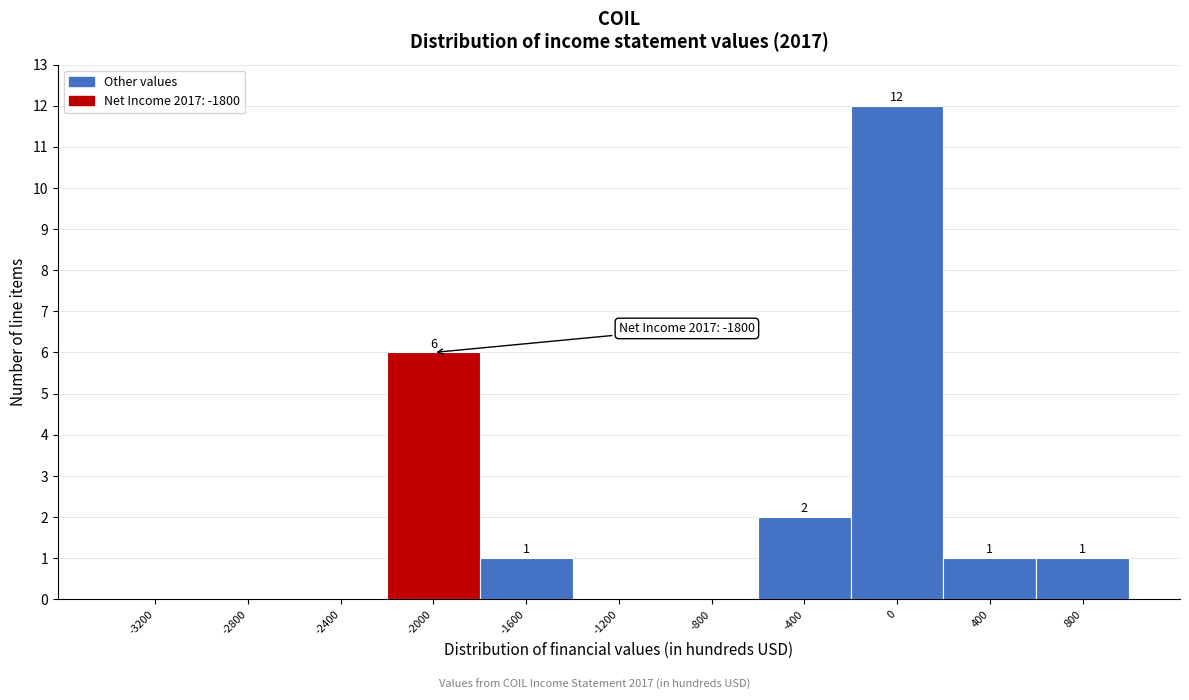

Reading right to left, transcribe all the data shown in this chart.

800=1	400=1	0=12	-400=2	-800=0	-1200=0	-1600=1	-2000=6	-2400=0	-2800=0	-3200=0